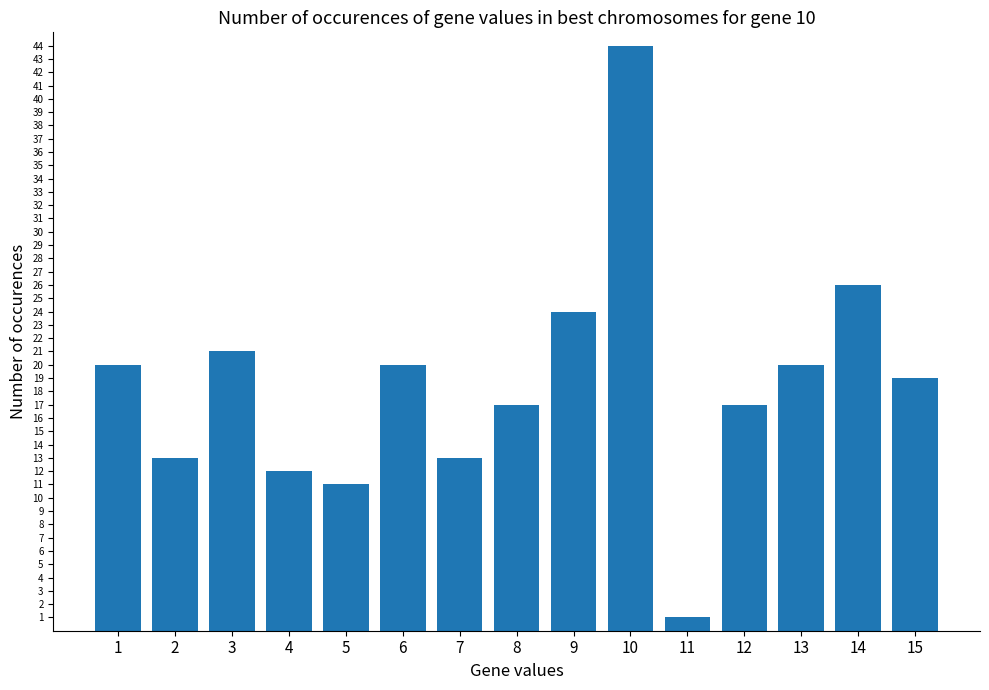

Which has a higher value, 3 or 5?

3